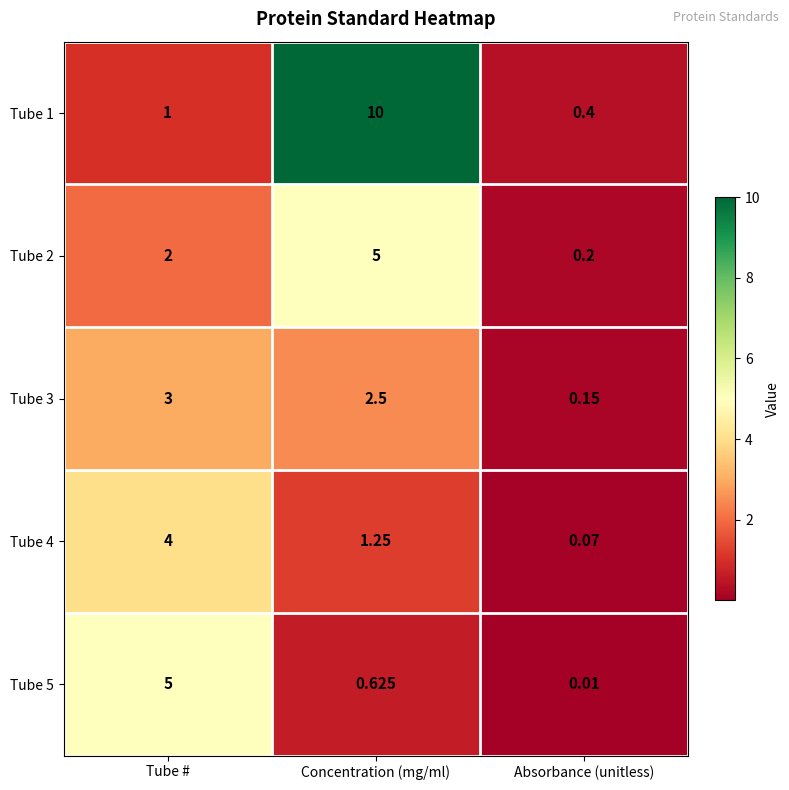

How many data points does each series have?

3